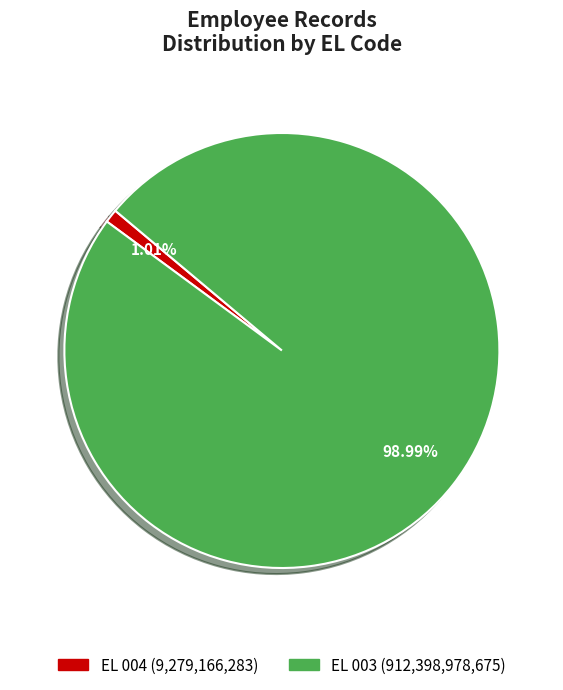

Does any single category account for the majority?

Yes